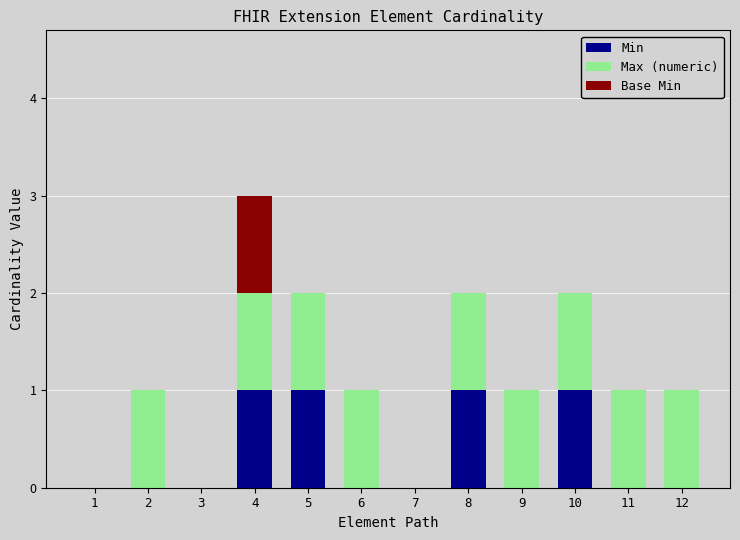

The value of Min at 1 is 0. True or false?

True